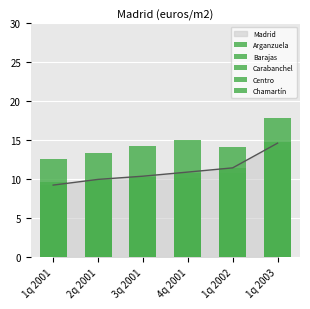

What is the highest value of the Madrid series?

14.6